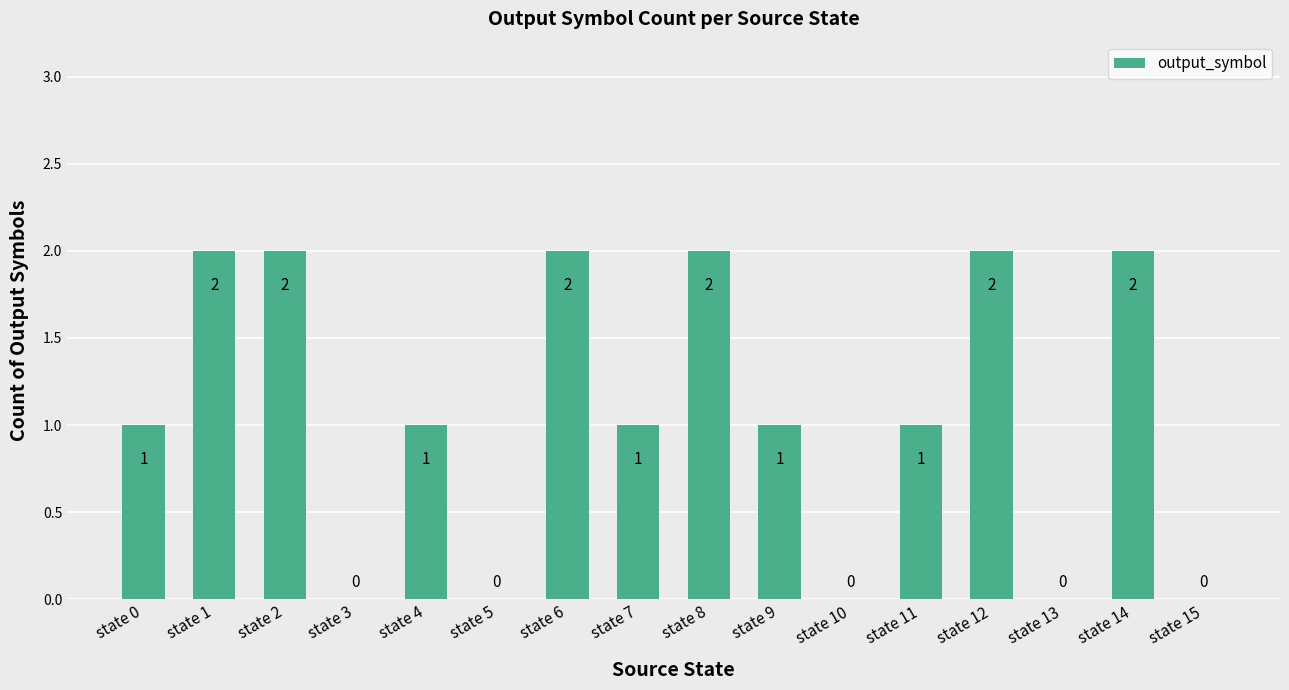

What is the sum of all values?

17